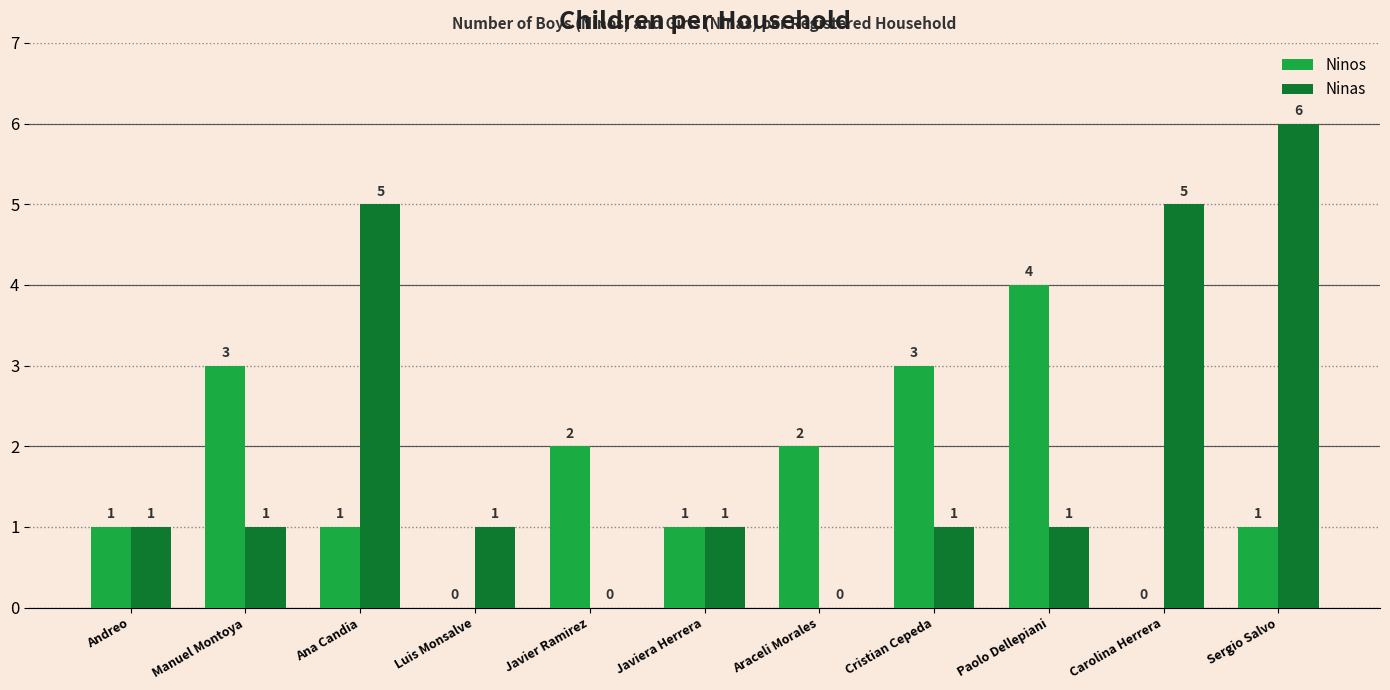

Which category has the highest value in the Ninas series?

Sergio Salvo